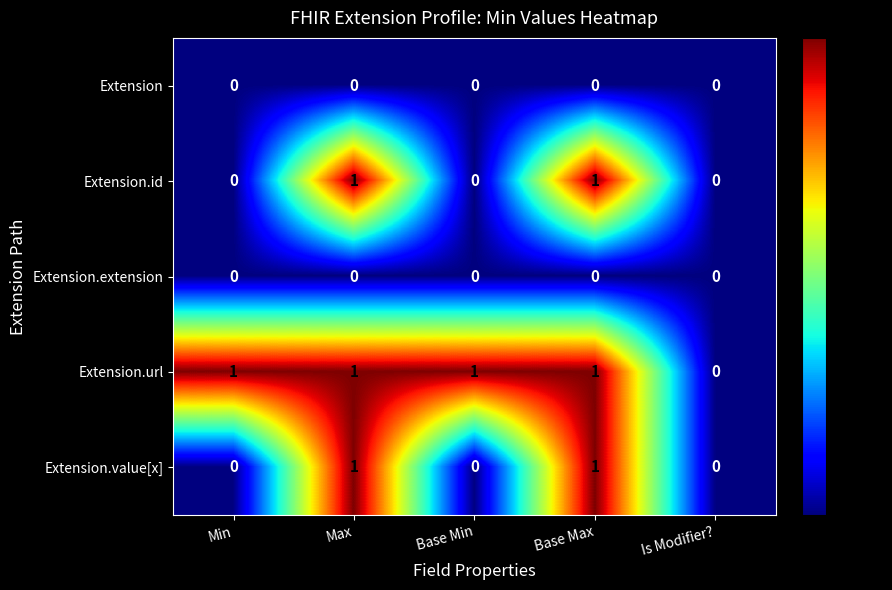

What is the sum of all Extension.url values?

4